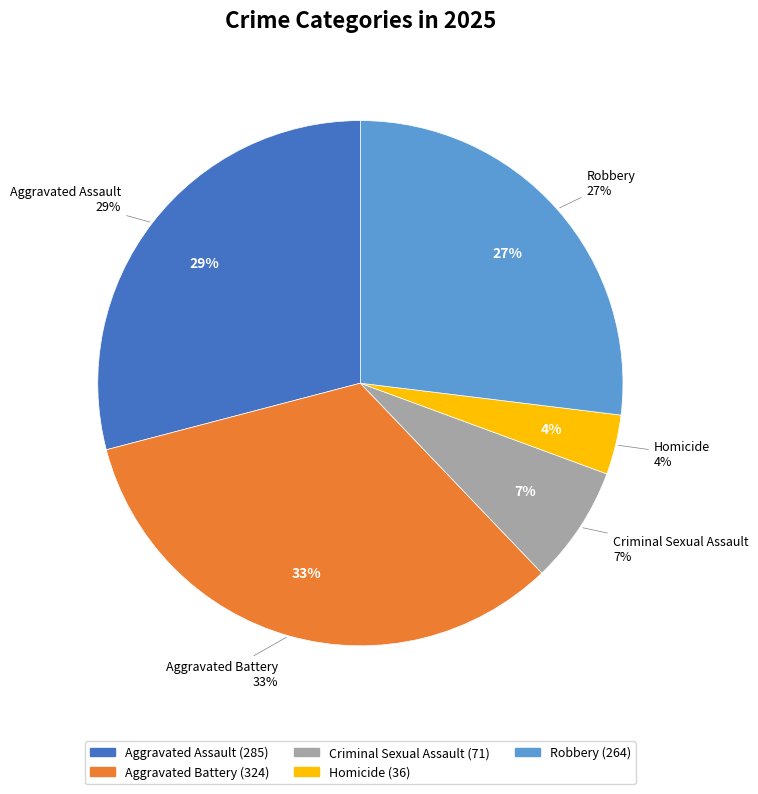

True or false: Aggravated Assault accounts for 34% of the total.

False